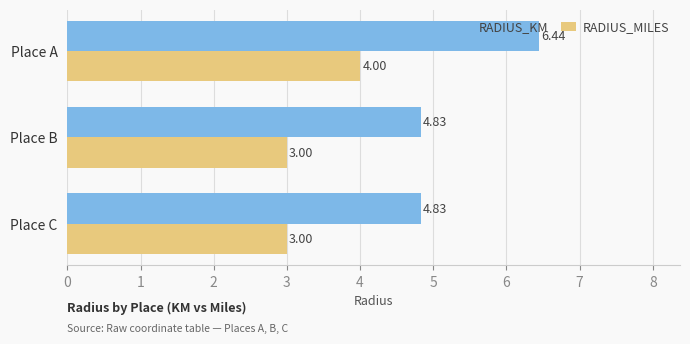

What is the sum of the RADIUS_MILES values at Place B and Place C?

6.0